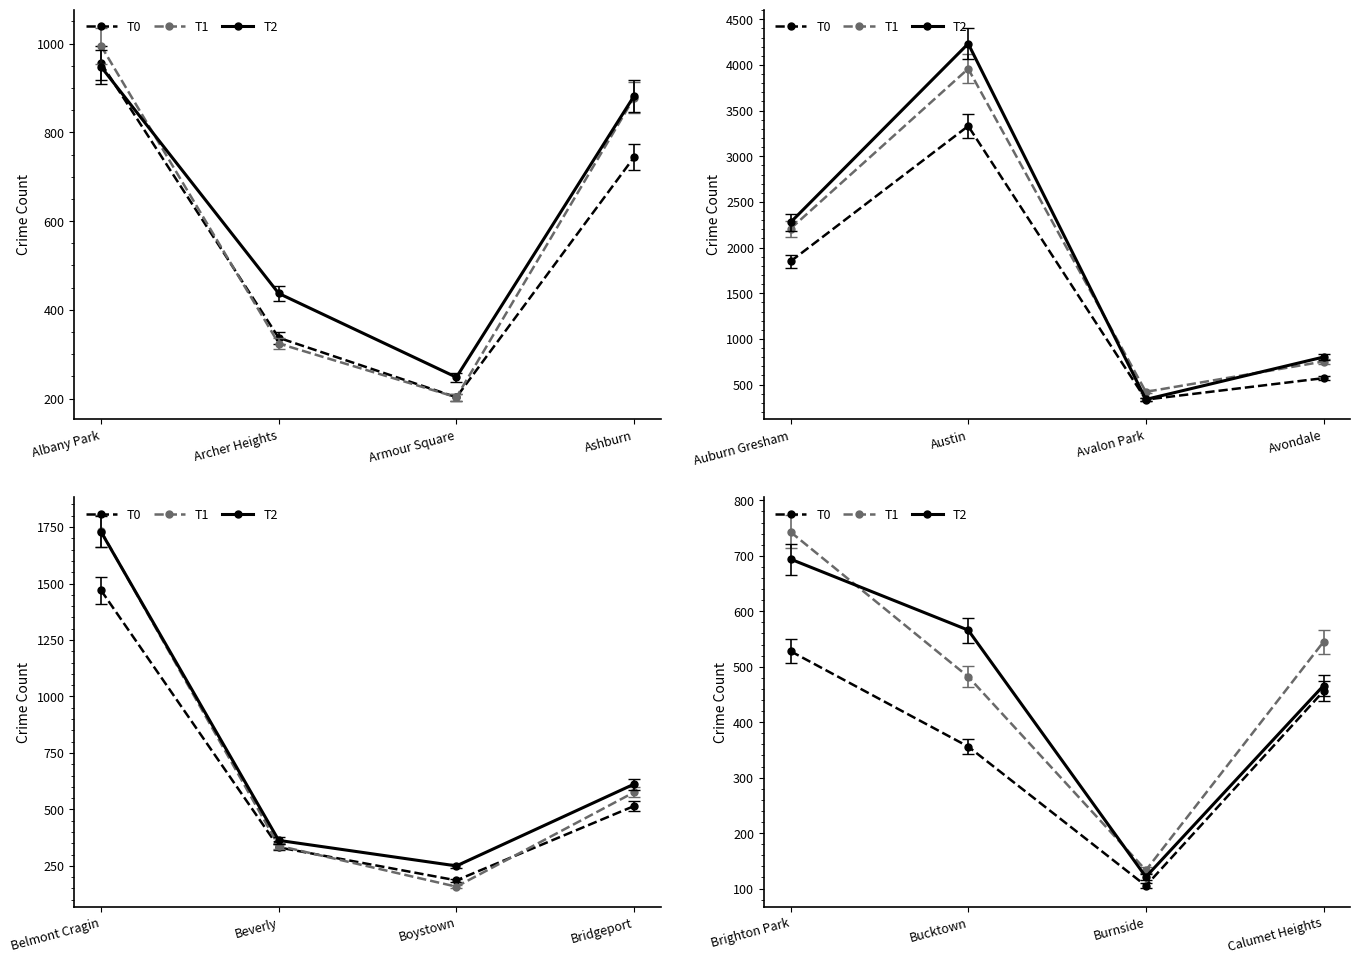

What is the sum of all T0 values?

1445